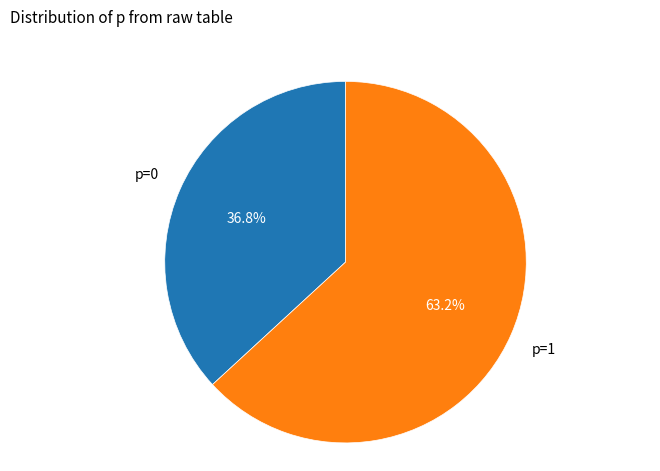

Is there any slice that represents more than half of the pie?

Yes